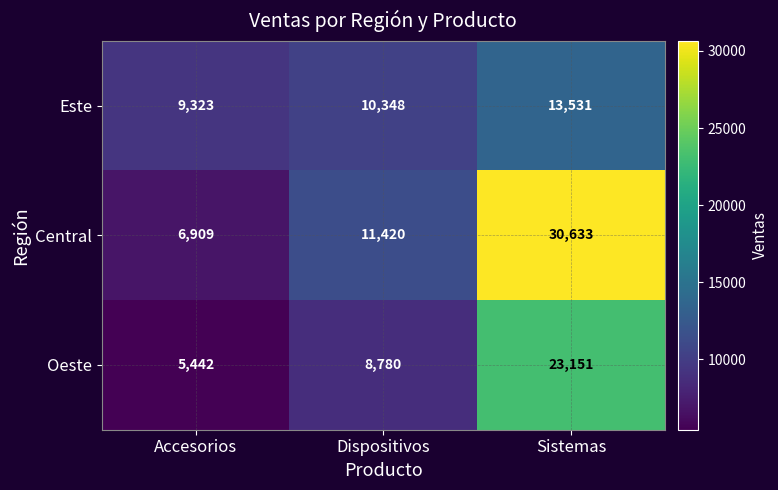

The value of Este at Sistemas is 20033. True or false?

False